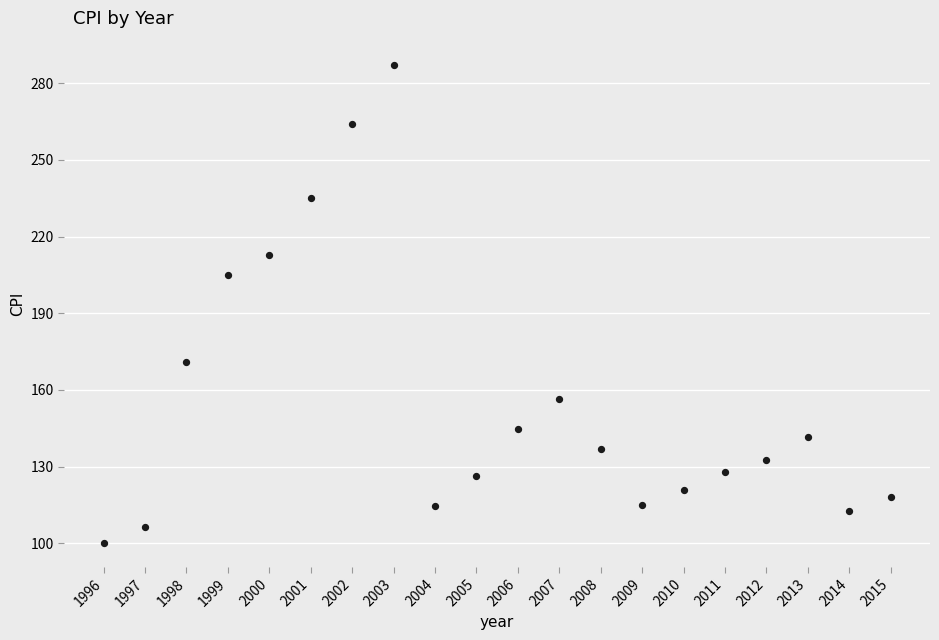

What is the range of Y values (max minus min)?

187.3